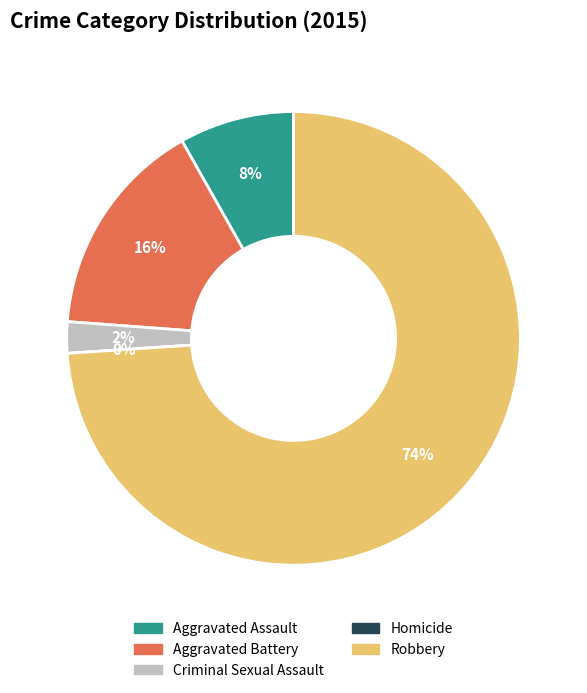

How many segments does this pie chart have?

5